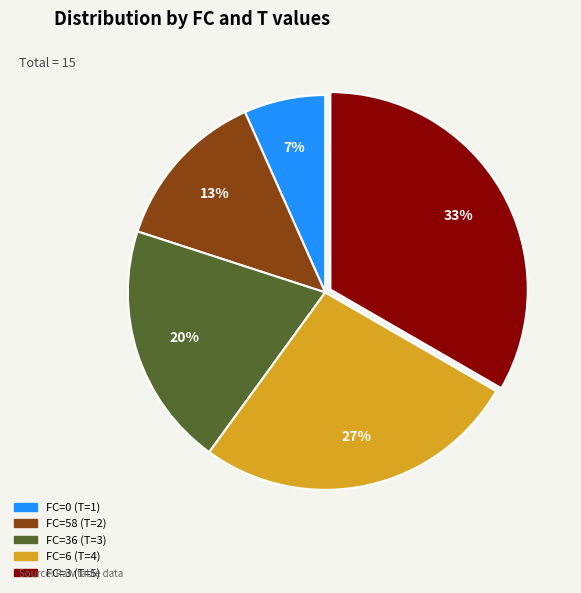

Does any single category account for the majority?

No